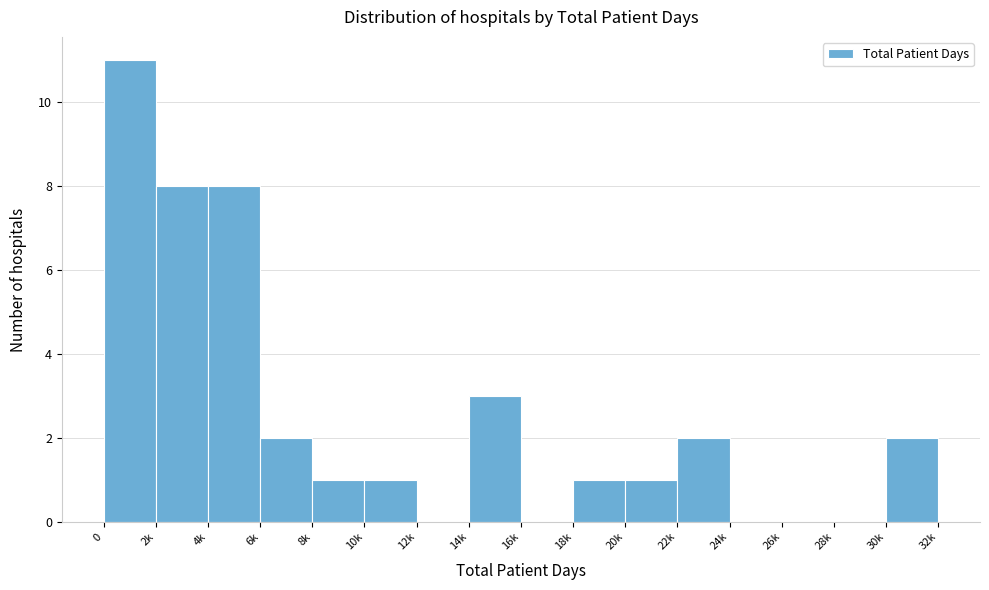

Reading left to right, transcribe all the data shown in this chart.

0=11	2k=8	4k=8	6k=2	8k=1	10k=1	12k=0	14k=3	16k=0	18k=1	20k=1	22k=2	24k=0	26k=0	28k=0	30k=2